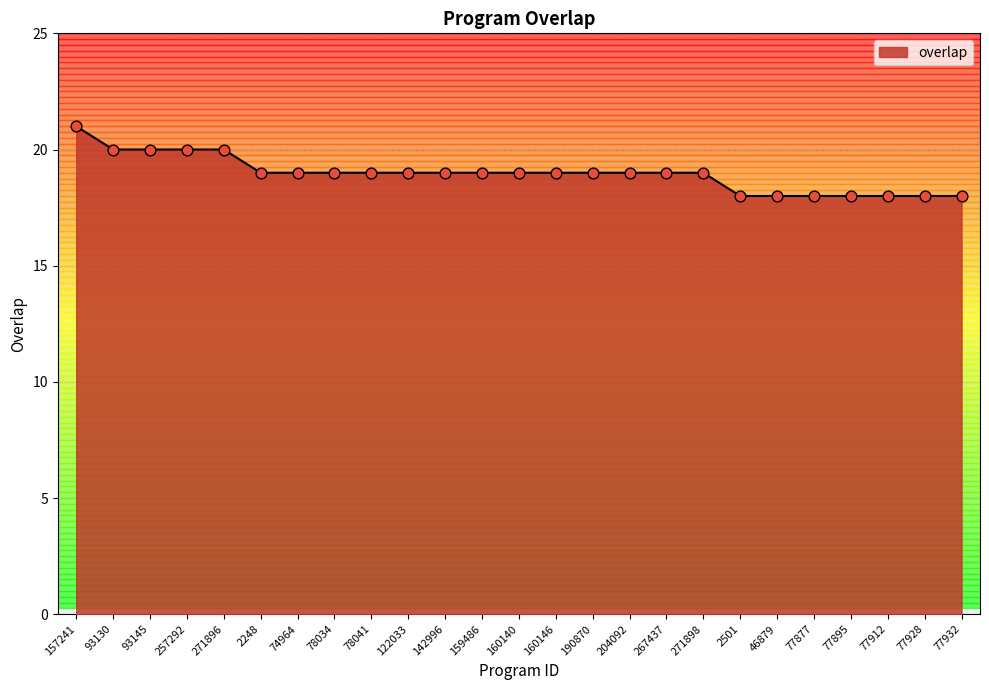

Between 78041 and 77928, which is larger?

78041